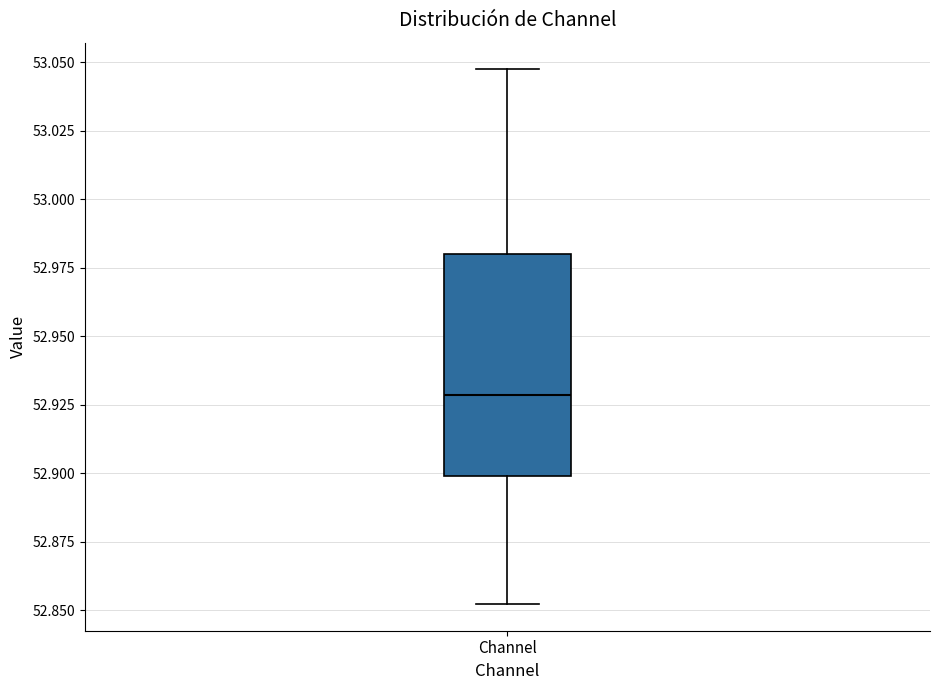

Read this box plot against the y-axis: the position of the median line, the range covered by the box, and the ends of both whiskers. The values are not printed on the chart, so give them approximately, as read against the axis.

median 52.930, box 52.900 to 52.980, whiskers 52.850 to 53.045